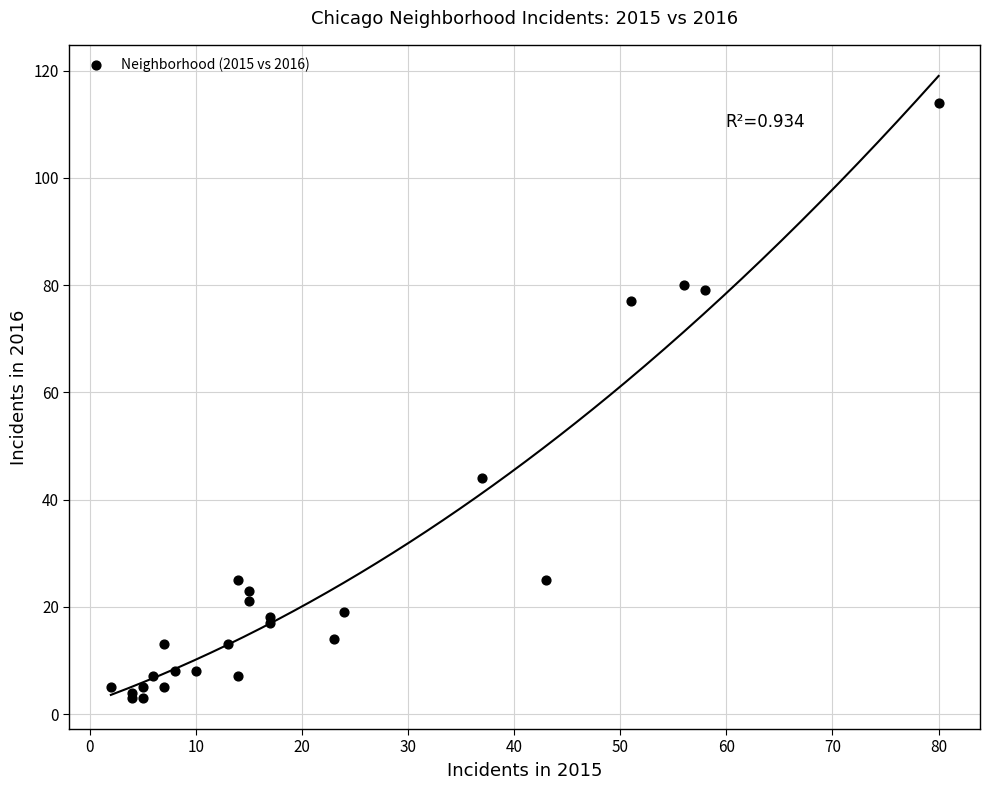

What Y value in the scatter plot is closest to 58?

44